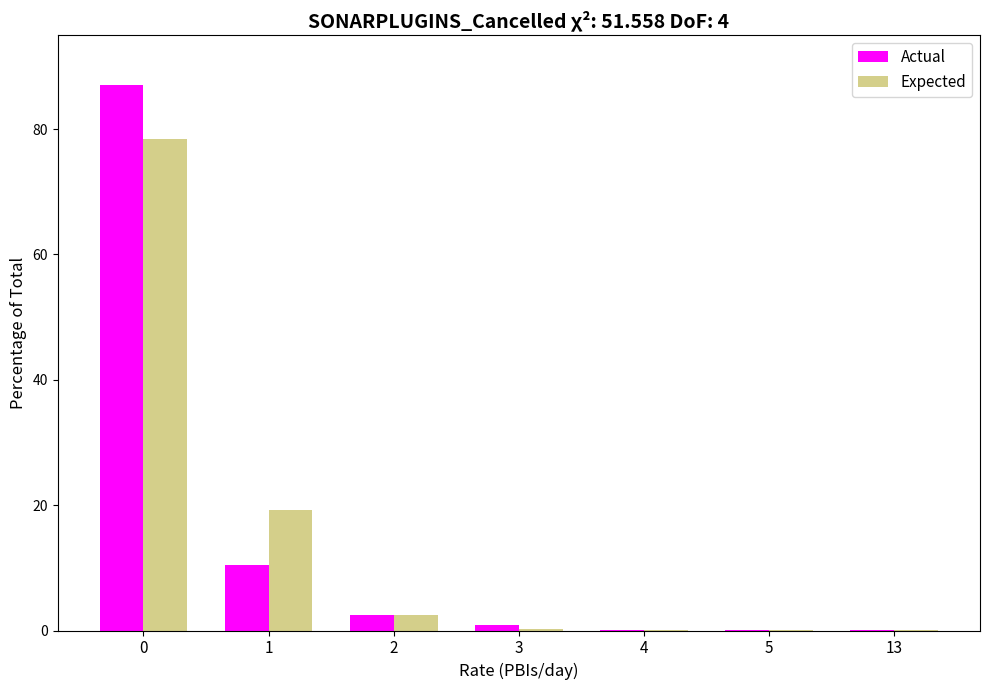

Between 0 and 4, which series saw the biggest shift?

Actual